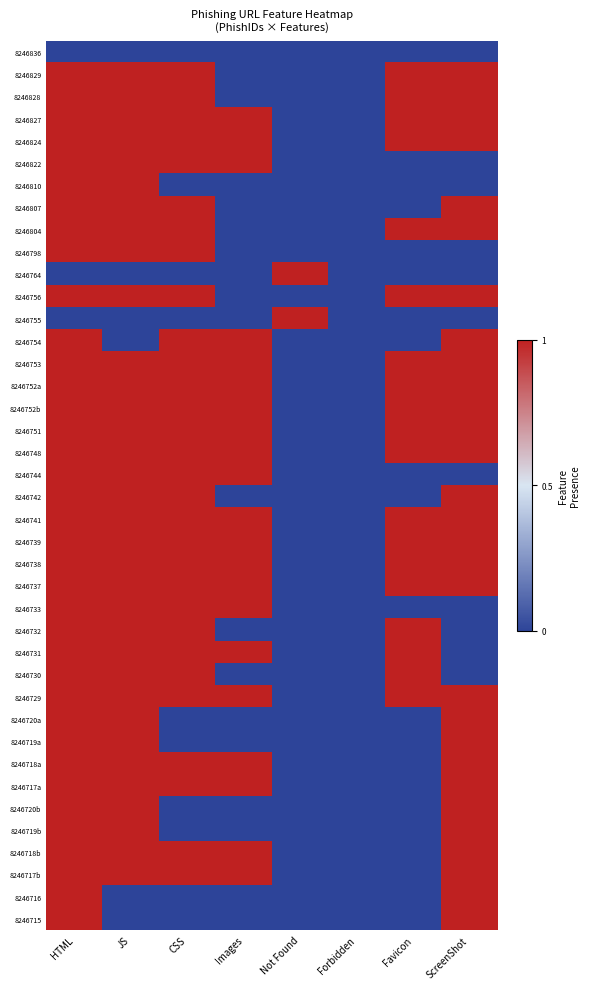

How many data points does each series have?

8